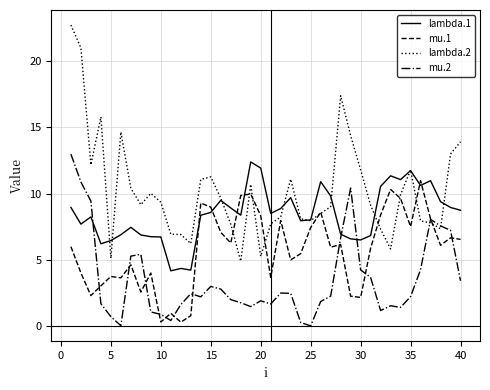

List the series in order of their peak value, highest first.

lambda.2, mu.2, lambda.1, mu.1